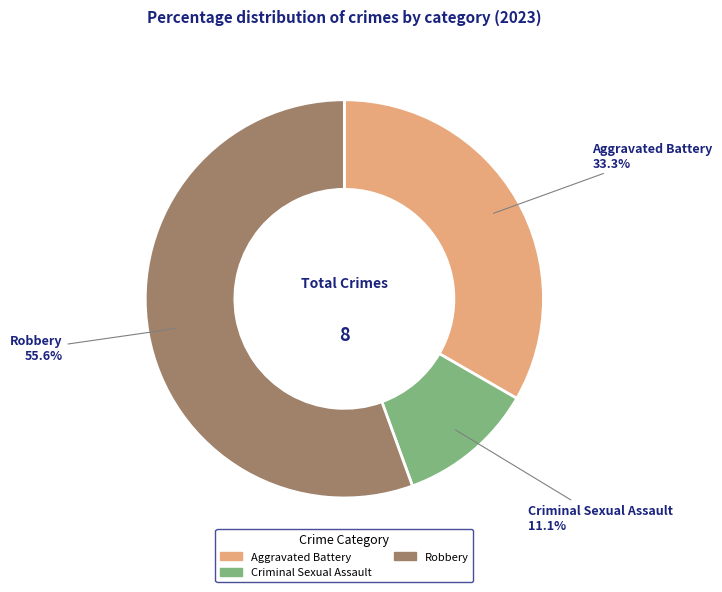

Is there a majority slice in this chart?

Yes